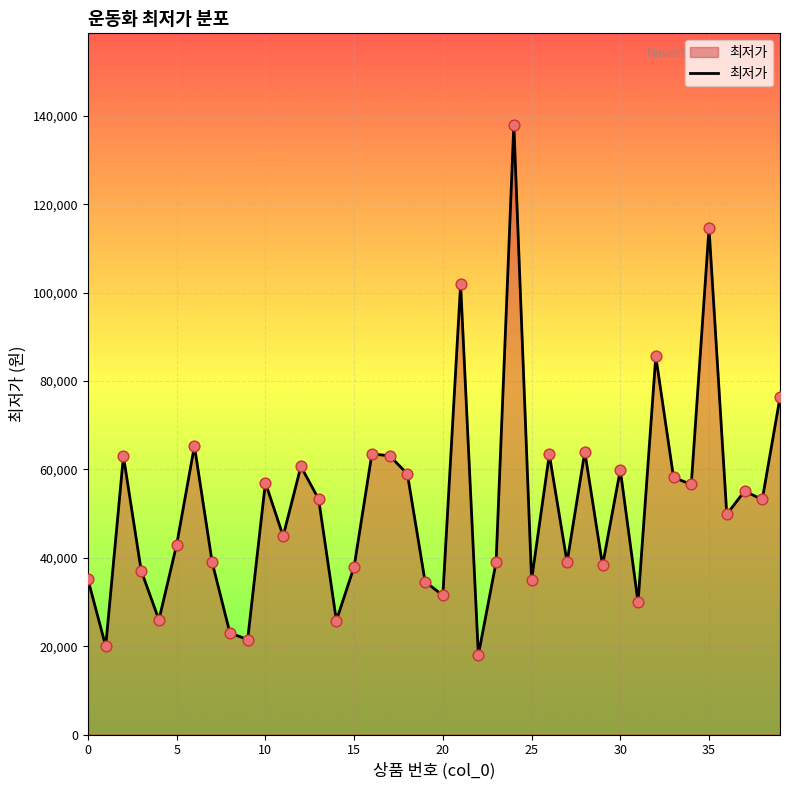

What is the smallest value displayed?

18000